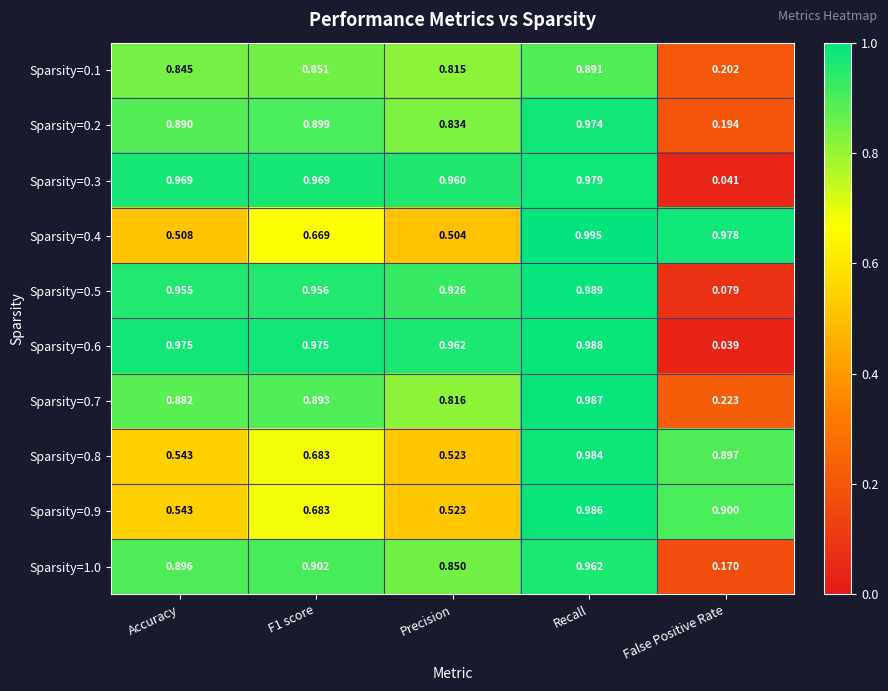

At which label is Sparsity=0.3 closest to 0?

False Positive Rate